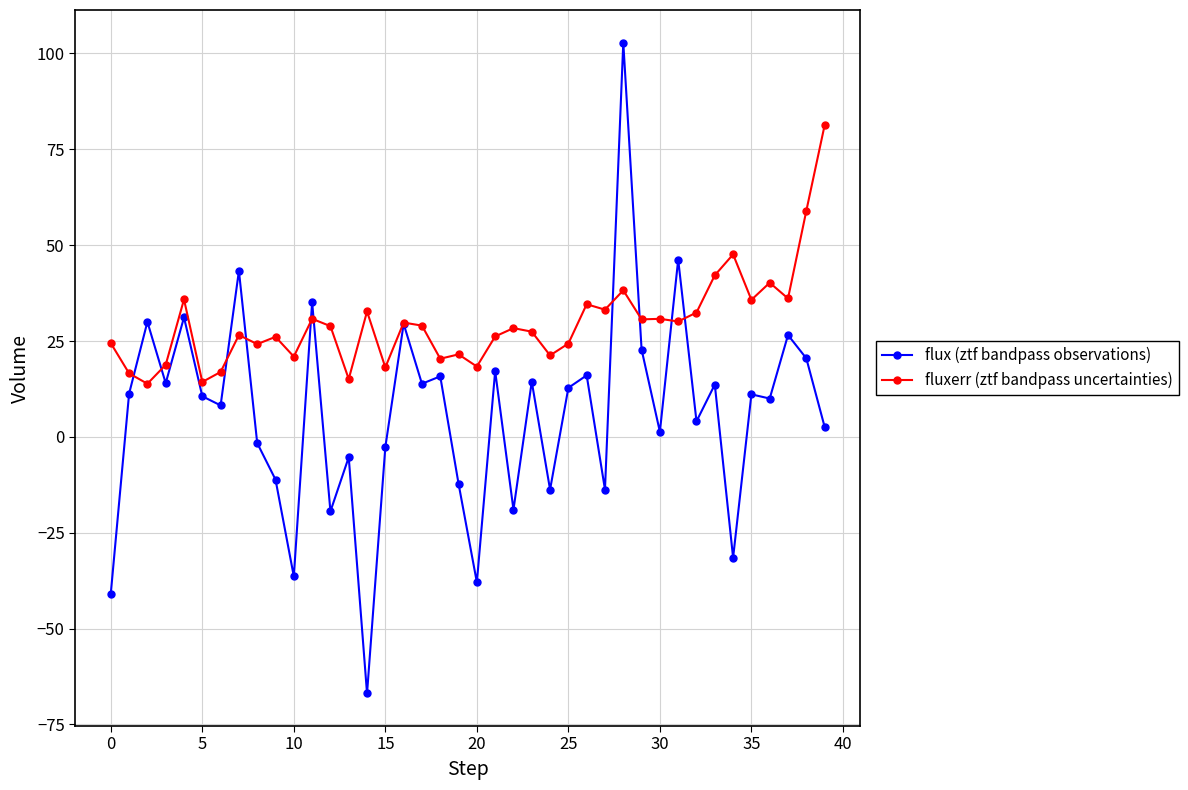

What is the difference between the maximum and minimum values in the flux (ztf bandpass observations) series?

169.8